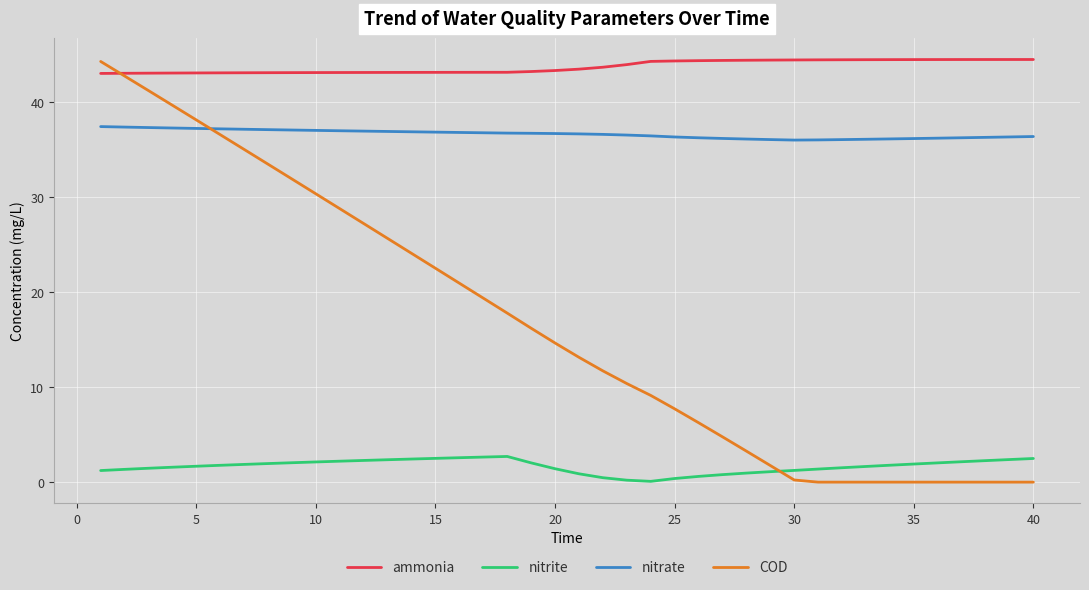

Which series has the largest range (max minus min)?

COD